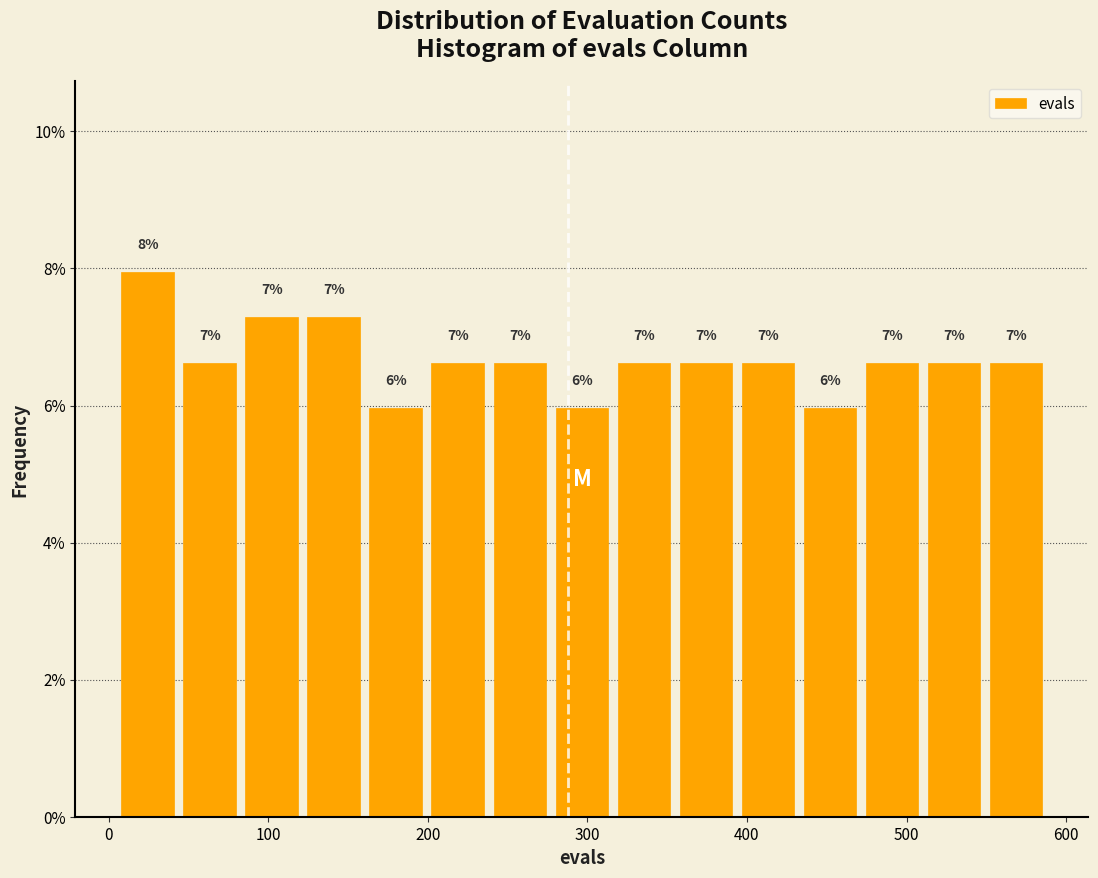

Read against the x-axis, roughly where is the centre of the tallest bar?

20